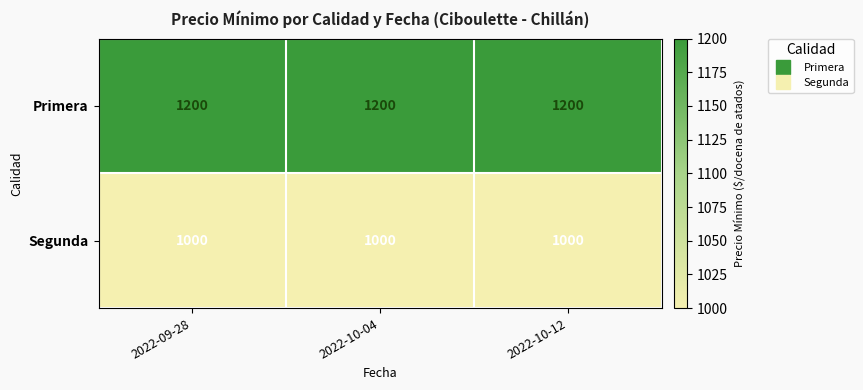

What is the sum of all Segunda values?

3000